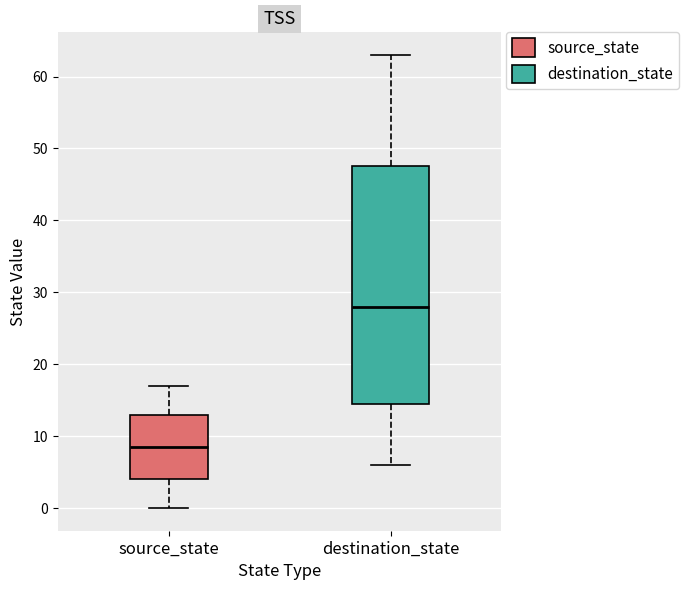

Reading left to right, read every box against the y-axis: the position of its median line, the range the box covers, and the ends of its whiskers. The values are not printed on the chart, so give them approximately, as read against the axis.

source_state: median 9, box 4 to 13, whiskers 0 to 17
destination_state: median 28, box 15 to 48, whiskers 6 to 63